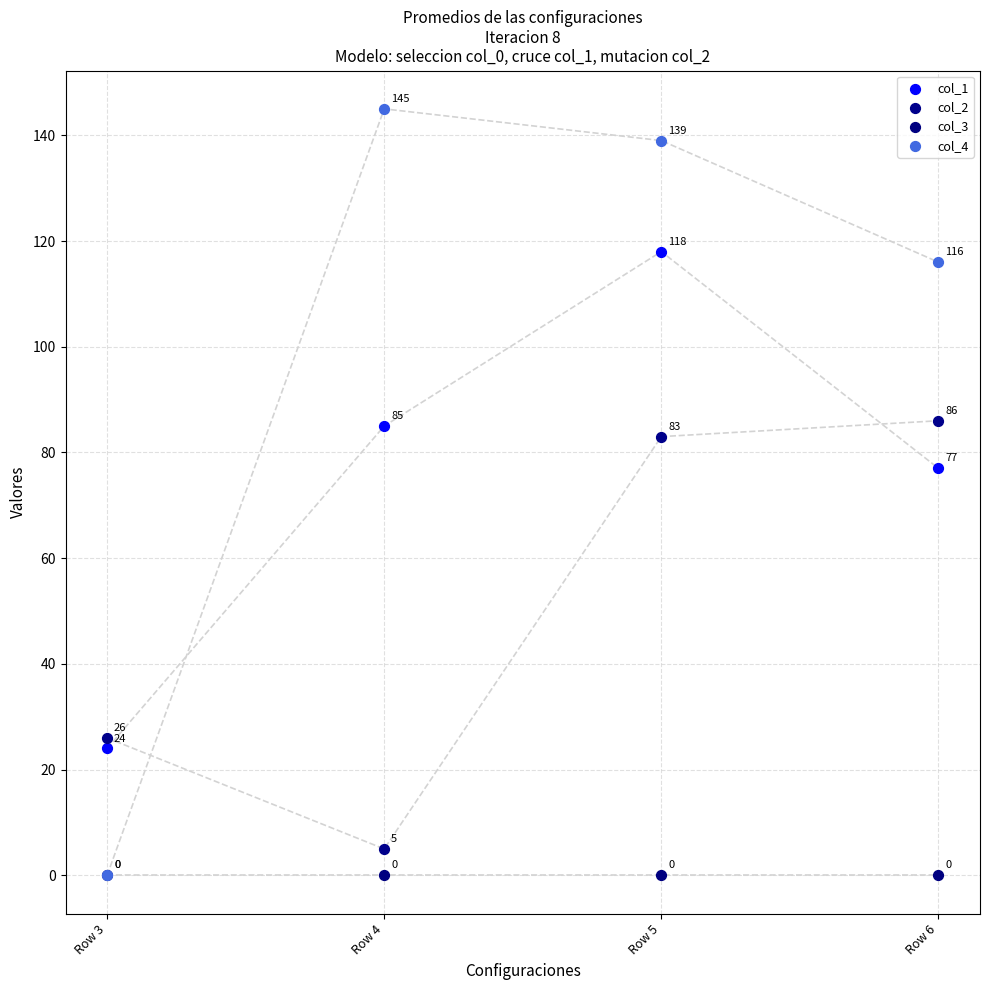

In the col_1 series, what Y value is closest to 71?

77